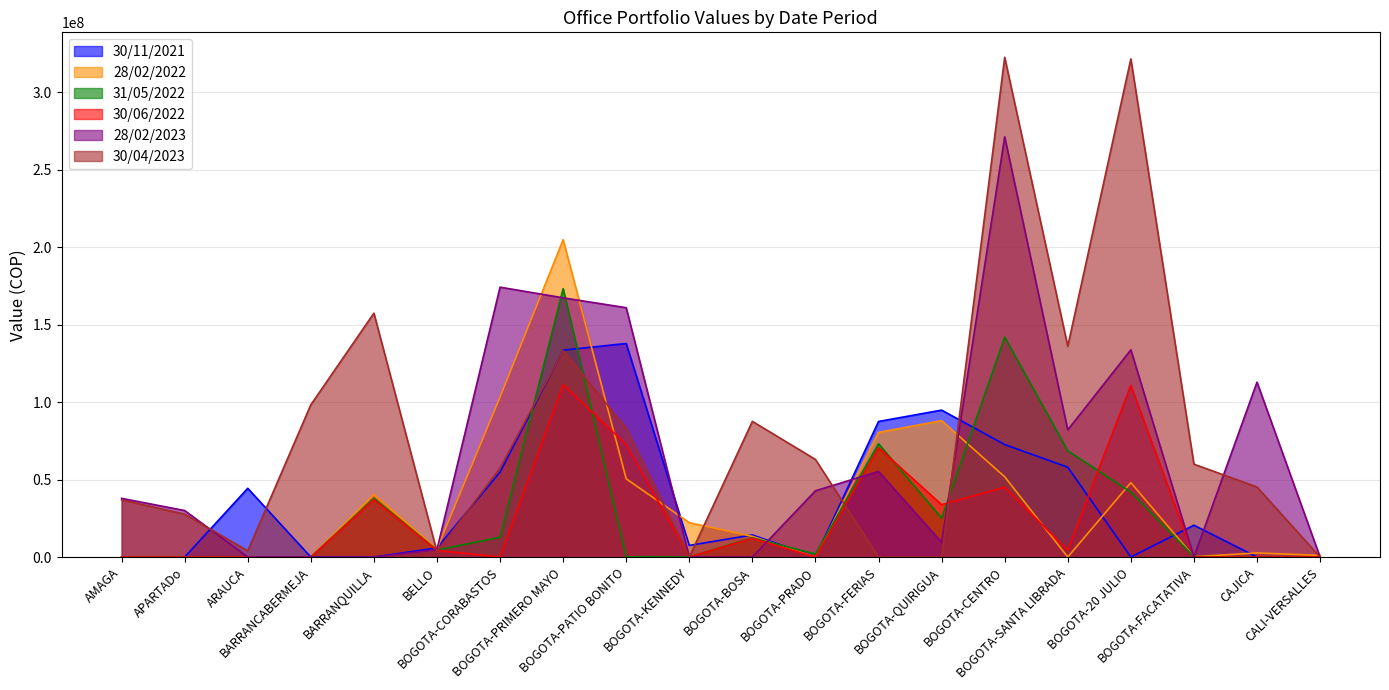

True or false: 30/11/2021 and 28/02/2022 cross at least once.

True